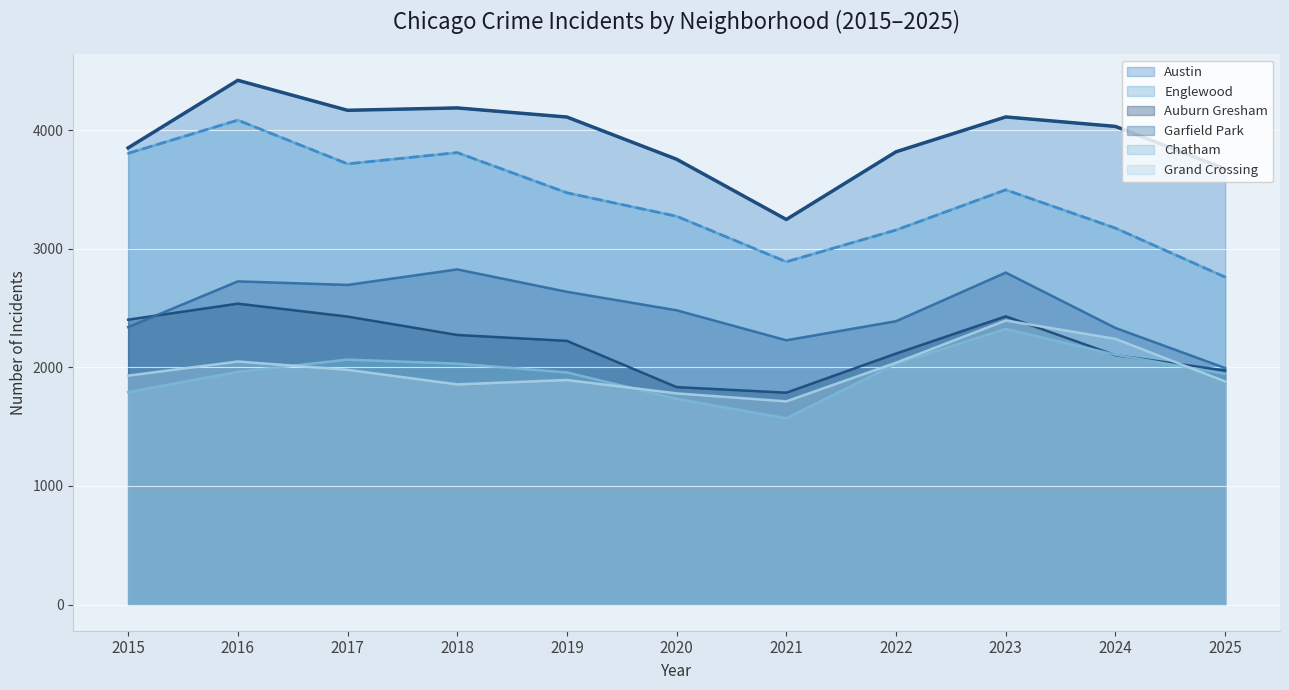

Count the number of categories in the chart.

11